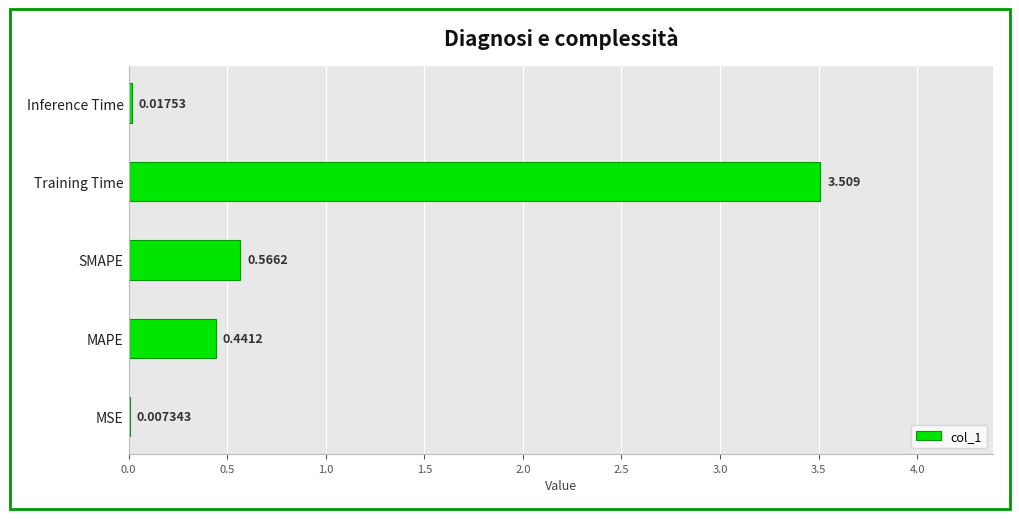

Which has a higher value, SMAPE or Inference Time?

SMAPE